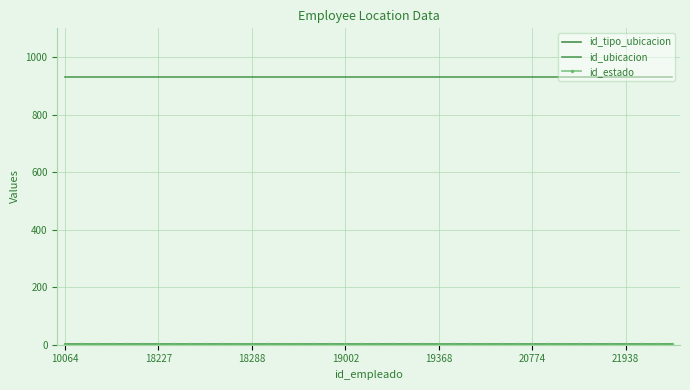

Which series has the widest spread of values?

id_estado